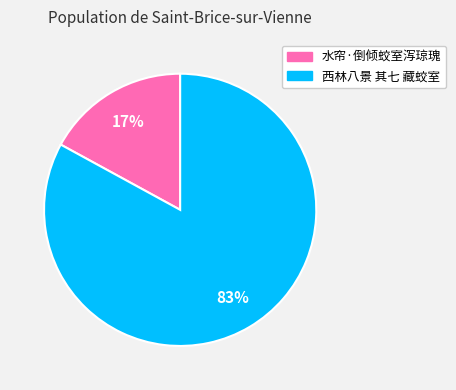

What is the largest slice in the pie chart?

西林八景 其七 藏蛟室